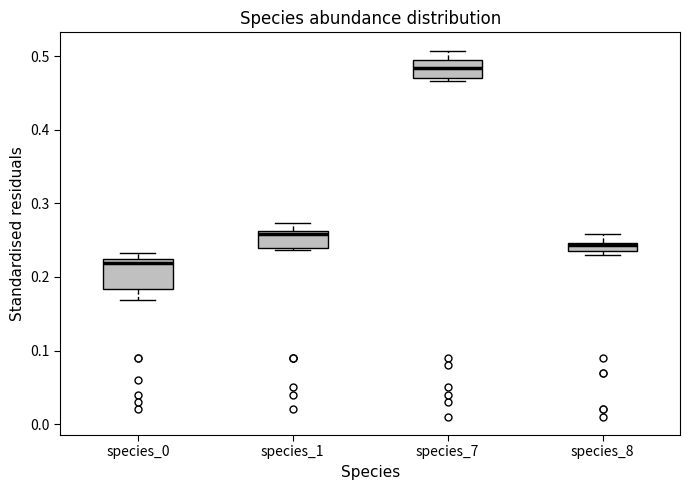

Which box's median line is the highest?

species_7